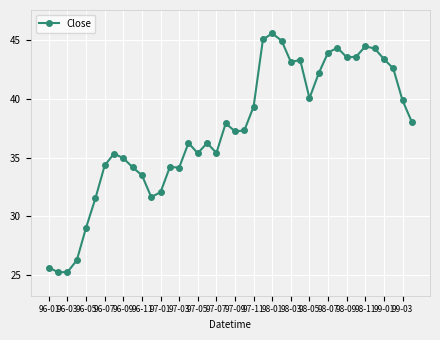

What is the minimum value shown in the chart?

25.2